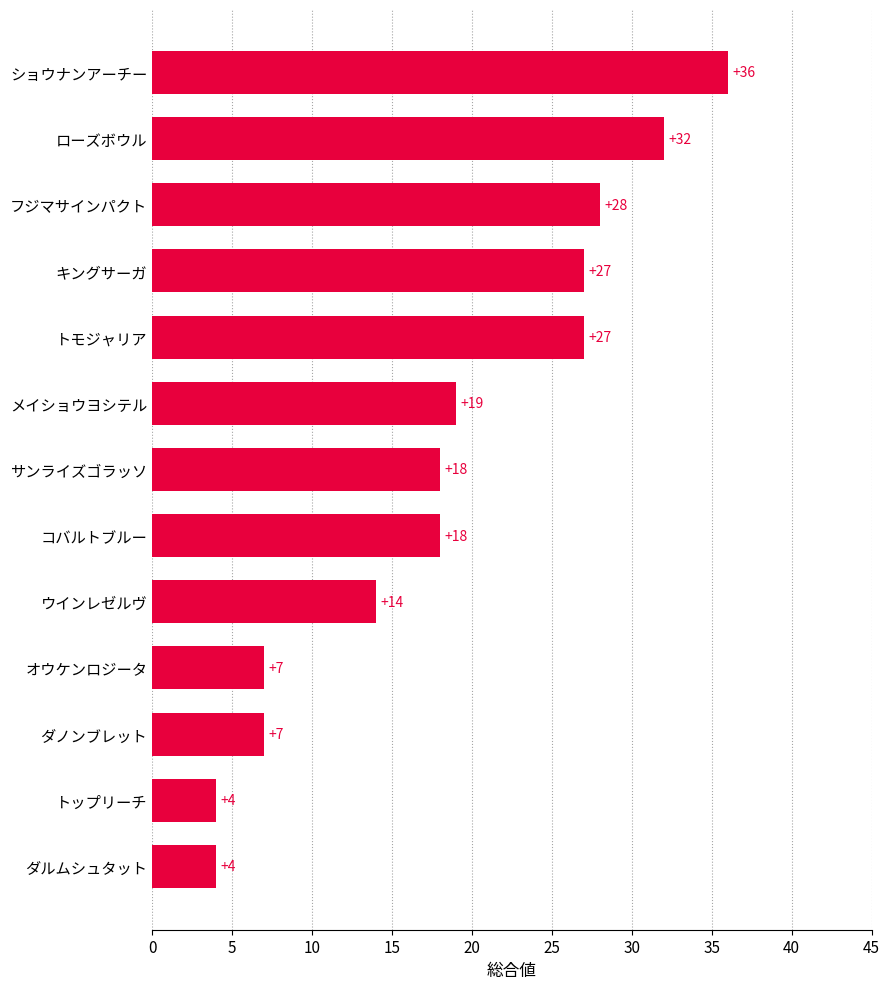

Is it true that the value at トモジャリア is 12?

False